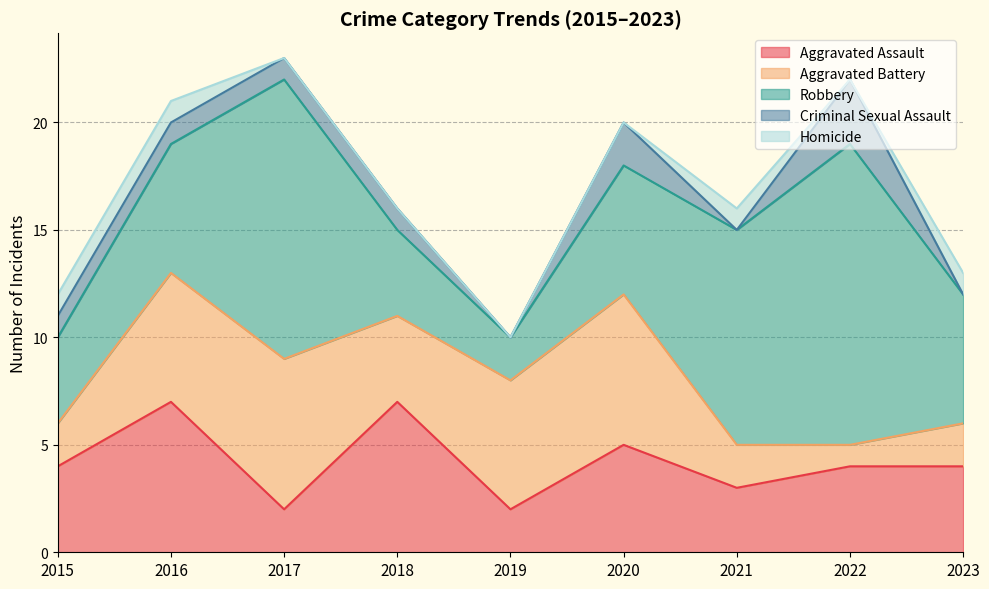

How many values in Criminal Sexual Assault are above zero?

6